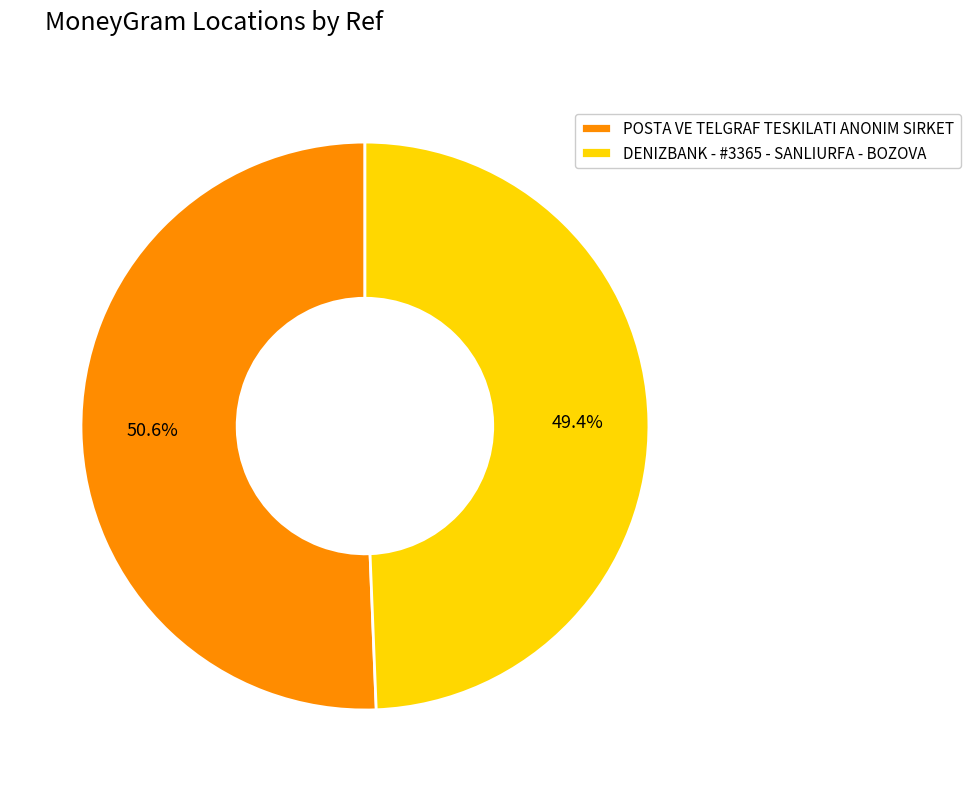

Is it true that POSTA VE TELGRAF TESKILATI ANONIM SIRKET is 60% of the pie?

False